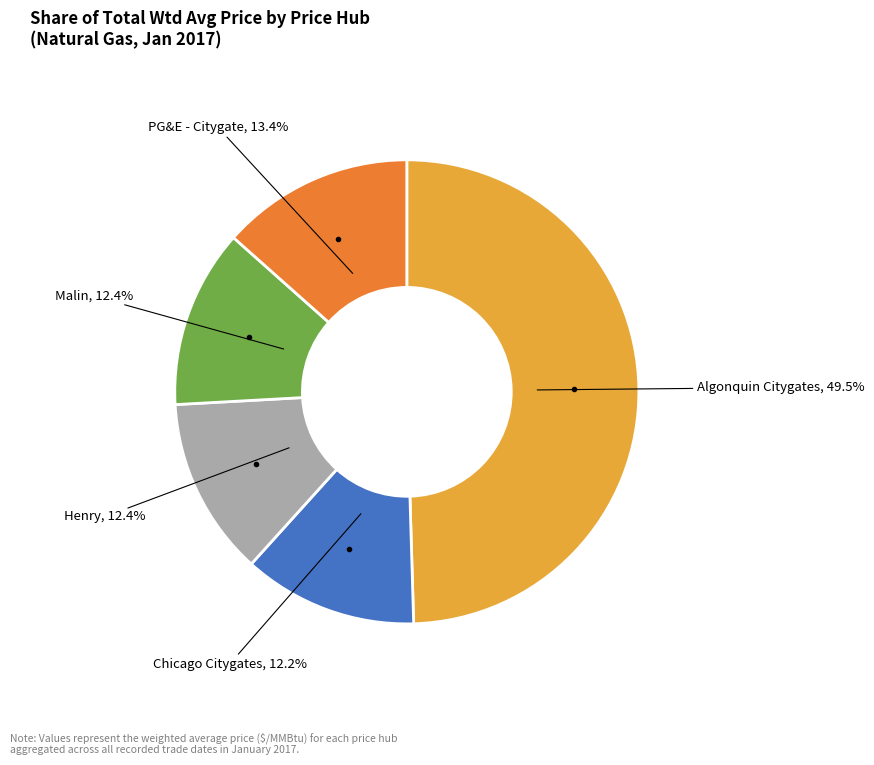

Is there a majority slice in this chart?

No